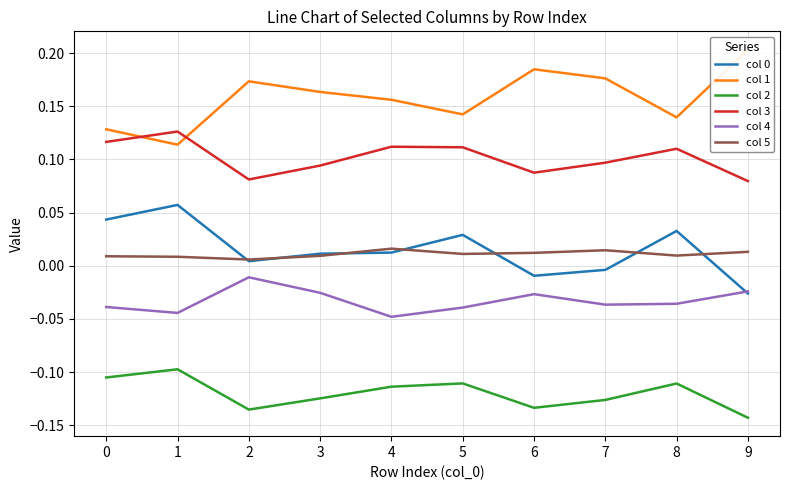

The value of col 5 at 2 is 0.0. True or false?

False